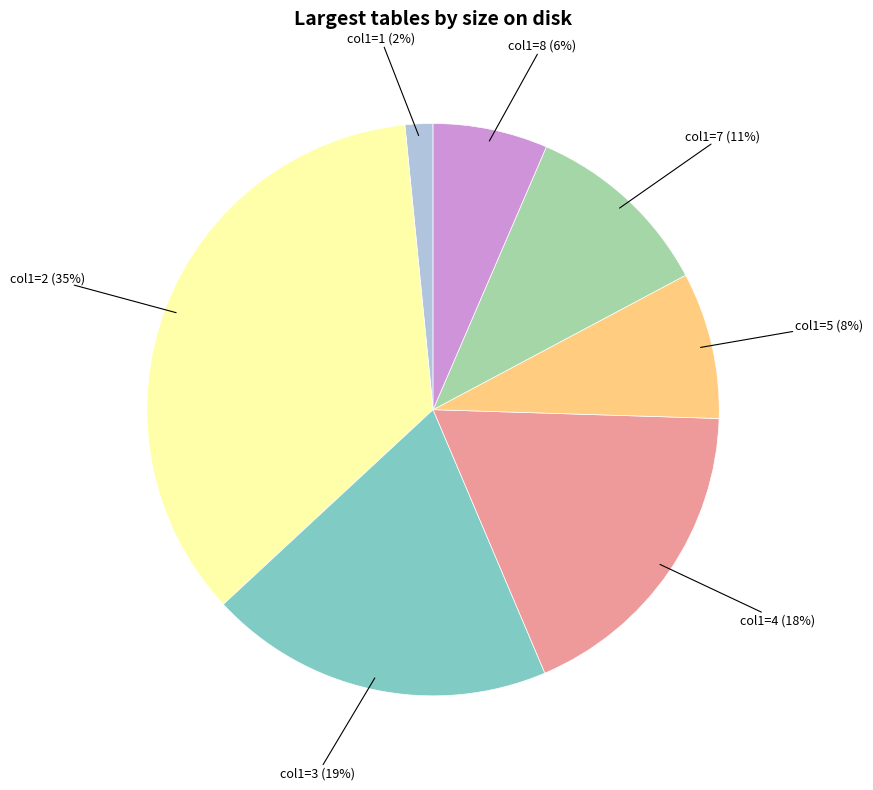

Is there a majority slice in this chart?

No